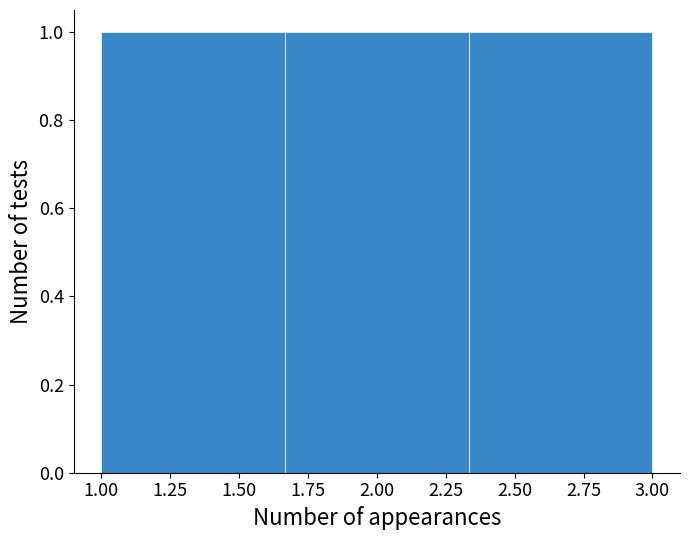

Reading left to right, list every bar in this chart as the range it spans on the x-axis followed by its height. Neither the bar edges nor the heights are printed on the chart, so give them approximately, as read against the axes.

1.00 to 1.65: 1
1.65 to 2.35: 1
2.35 to 3.00: 1